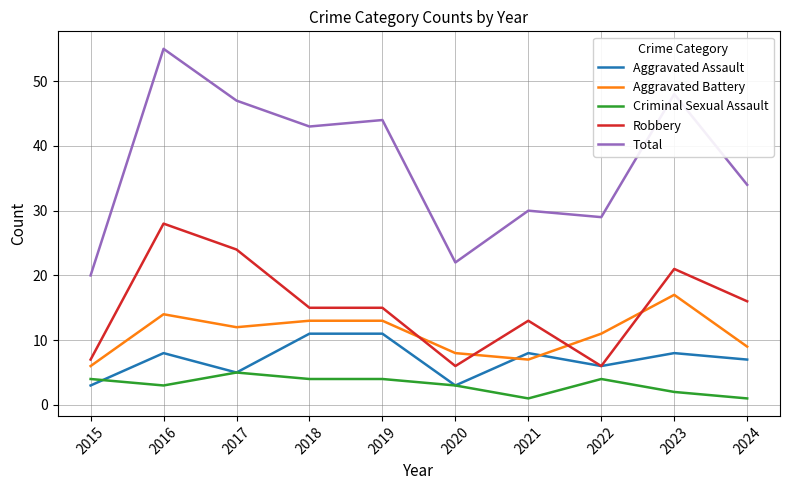

List the series in order of their peak value, lowest first.

Criminal Sexual Assault, Aggravated Assault, Aggravated Battery, Robbery, Total